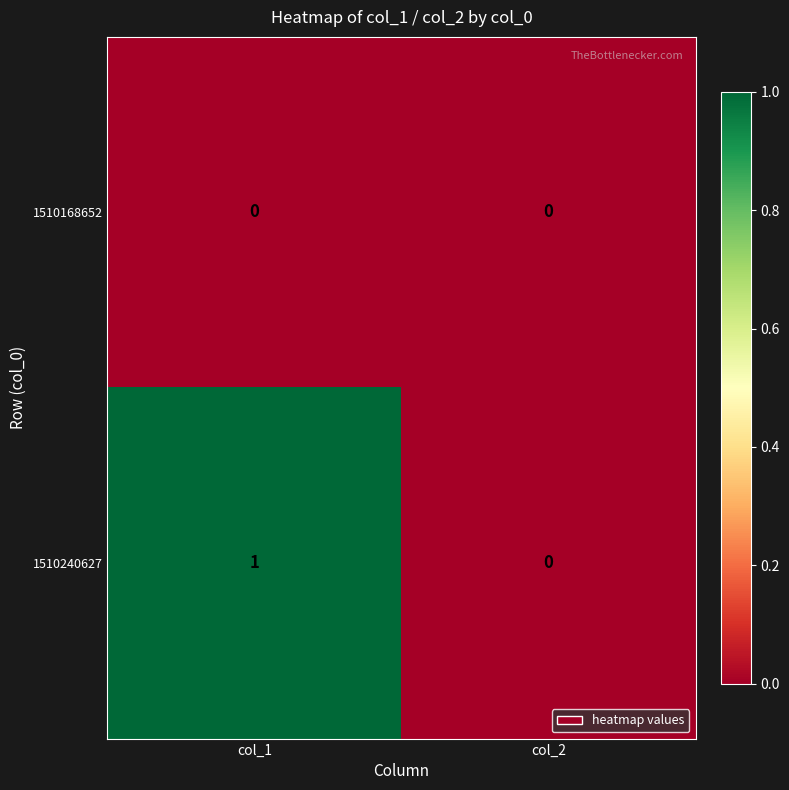

Which series has the largest range (max minus min)?

1510240627